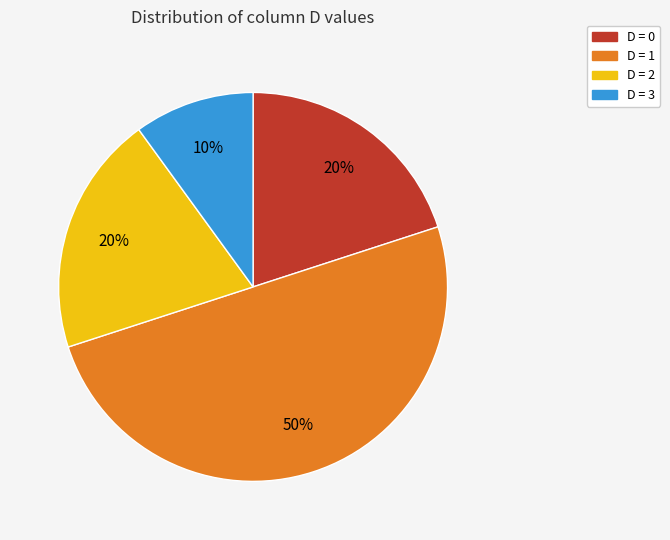

How many segments does this pie chart have?

4